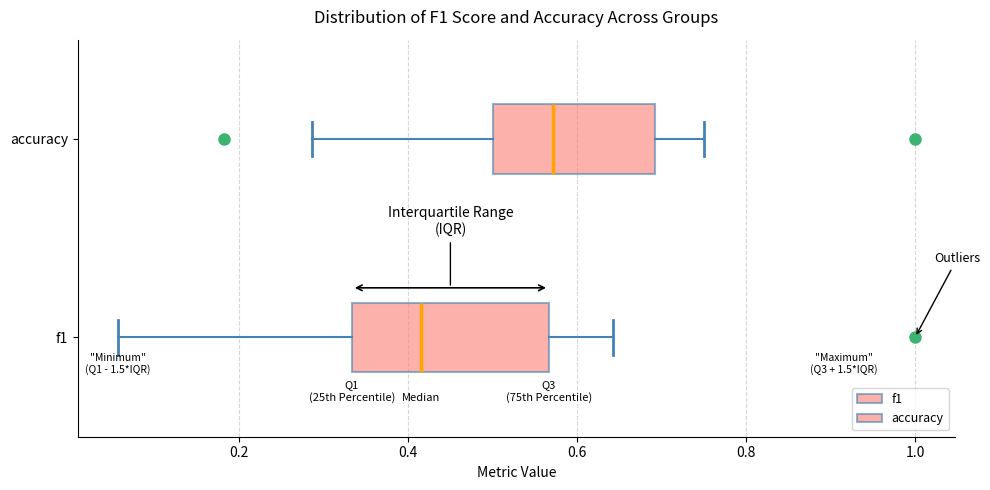

Reading bottom to top, transcribe this box plot: for each box, give where its median line is, the range the box spans, and where its two whiskers end, as read against the x-axis. The values are not printed on the chart, so give them approximately, as read against the axis.

f1: median 0.42, box 0.34 to 0.56, whiskers 0.06 to 0.64
accuracy: median 0.58, box 0.50 to 0.70, whiskers 0.28 to 0.76